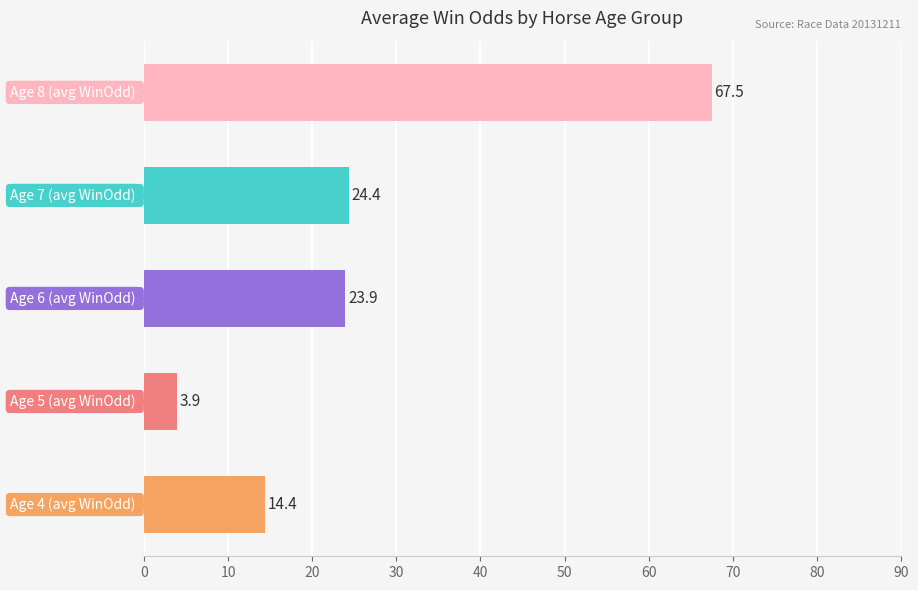

What is the greatest value displayed?

67.5